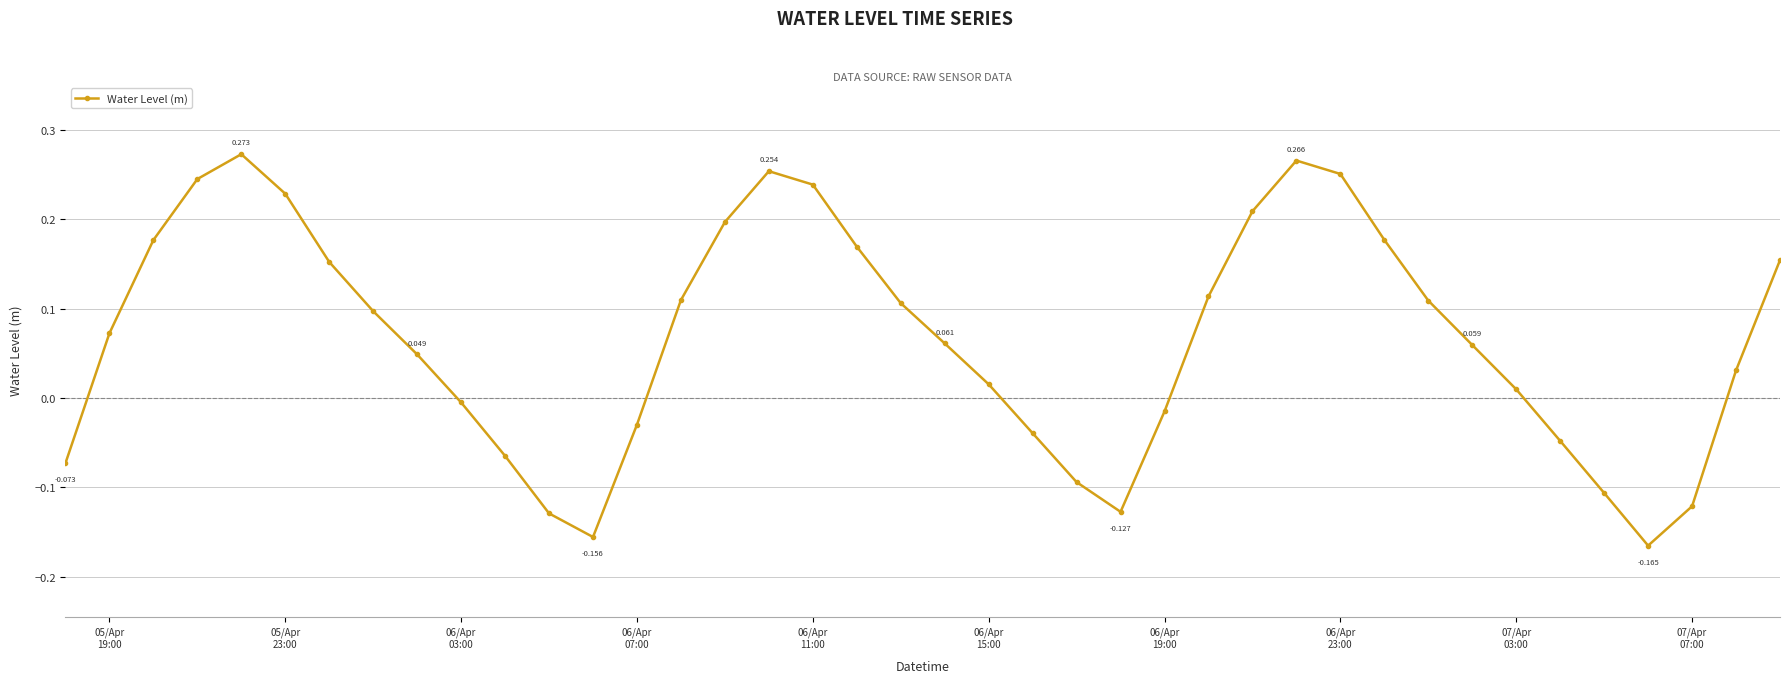

How many lines are shown in the chart?

1